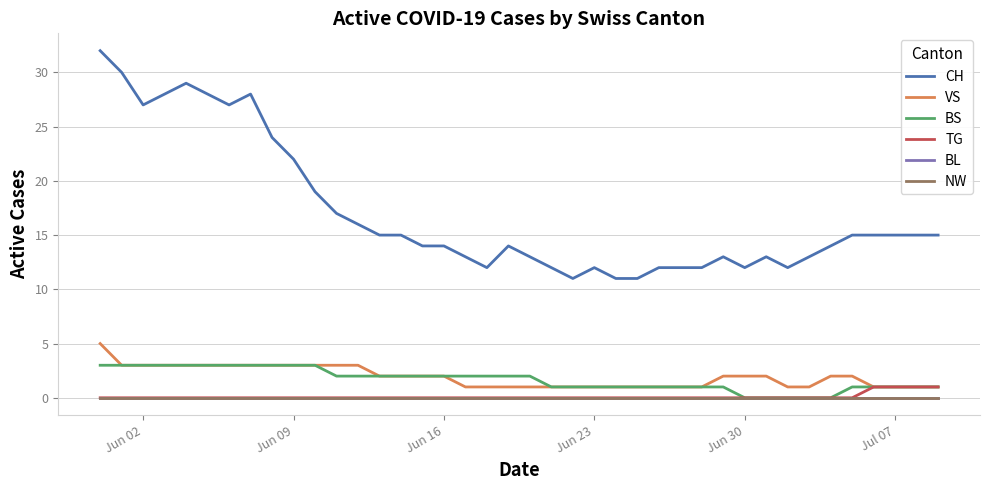

Does the chart display data point markers on the line(s)?

No